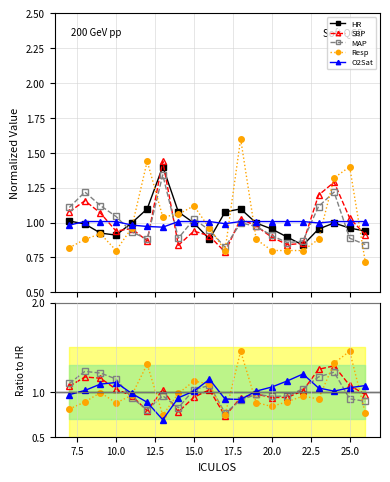

Which series has the largest total across all categories?

O2Sat